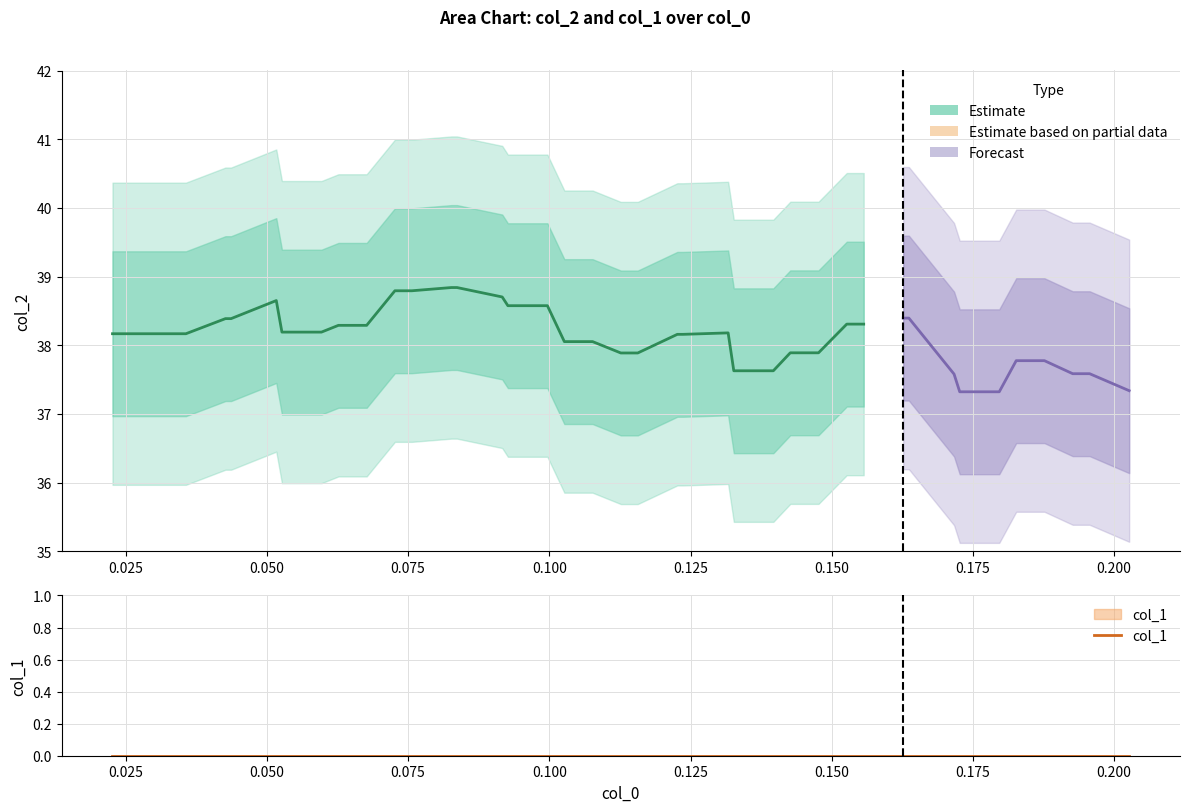

Count the number of data series in this chart.

2